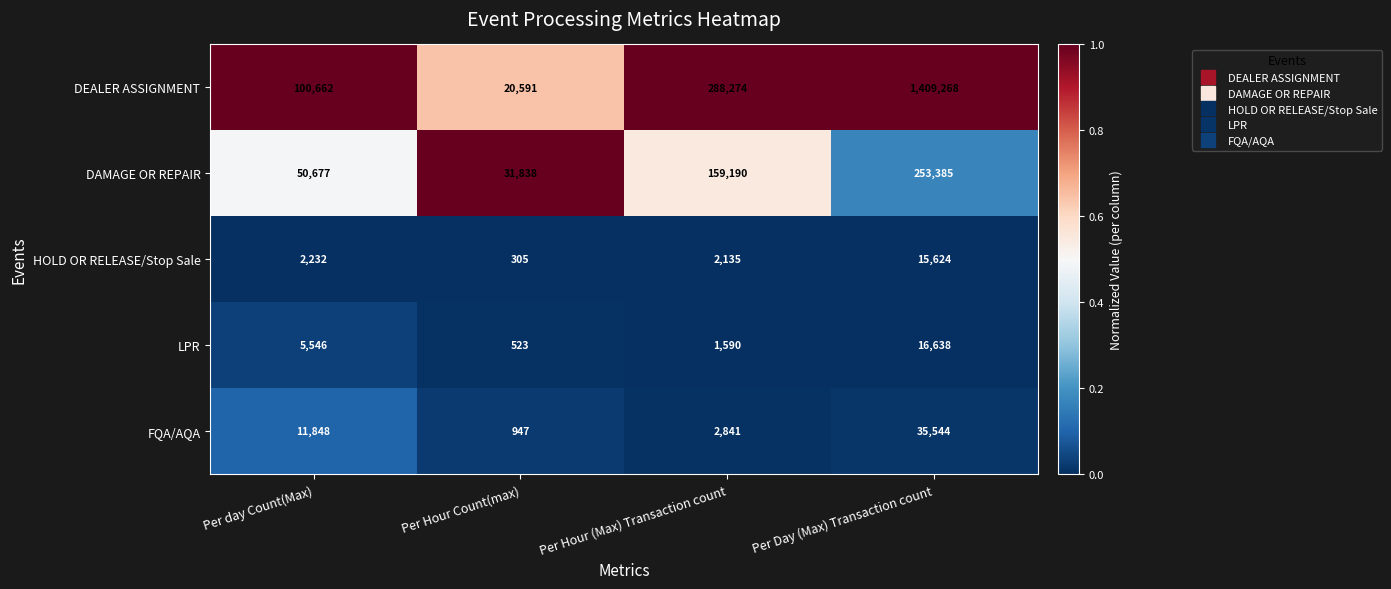

Which series has the widest spread of values?

DEALER ASSIGNMENT